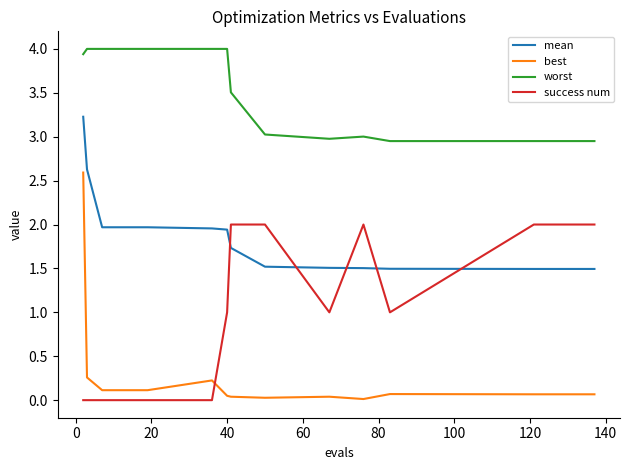

Which series has the largest total across all categories?

worst